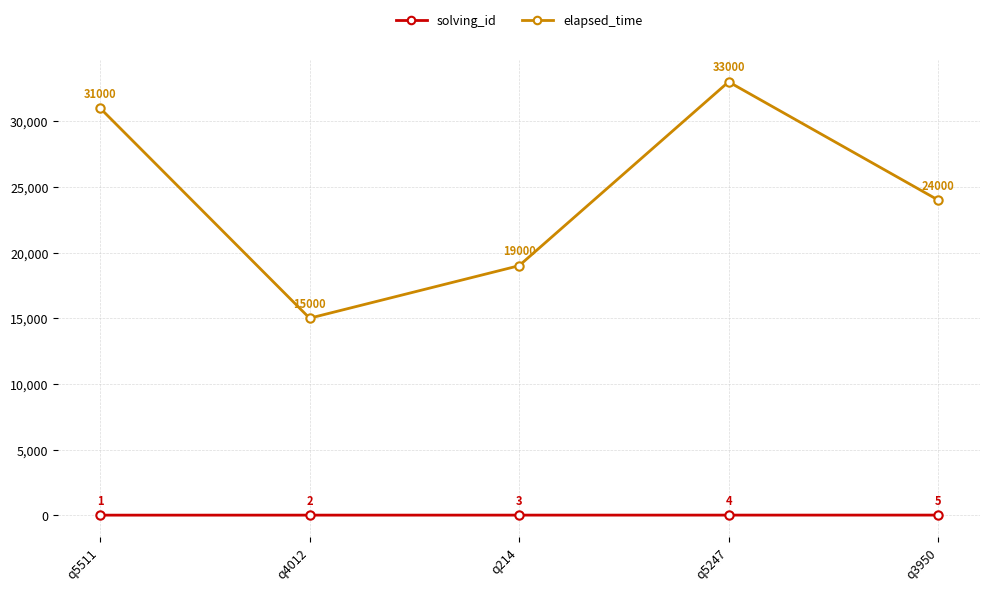

True or false: solving_id and elapsed_time cross at least once.

False